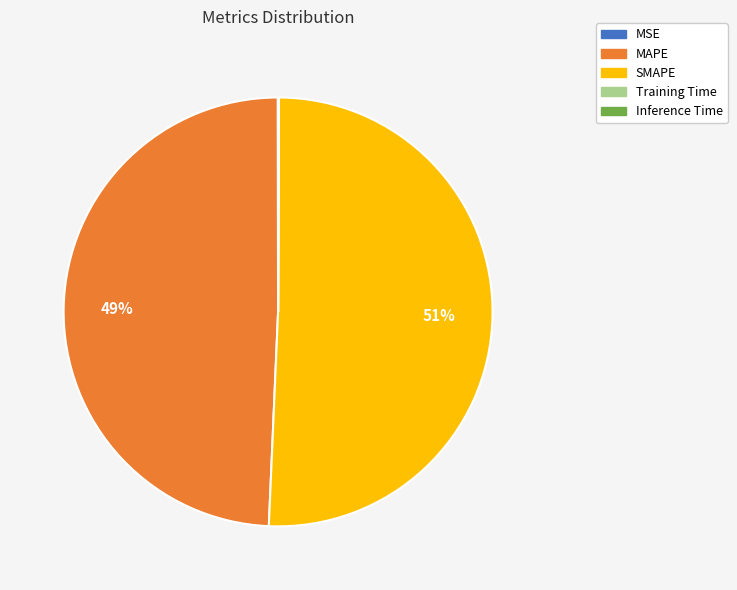

Is there any slice that represents more than half of the pie?

Yes